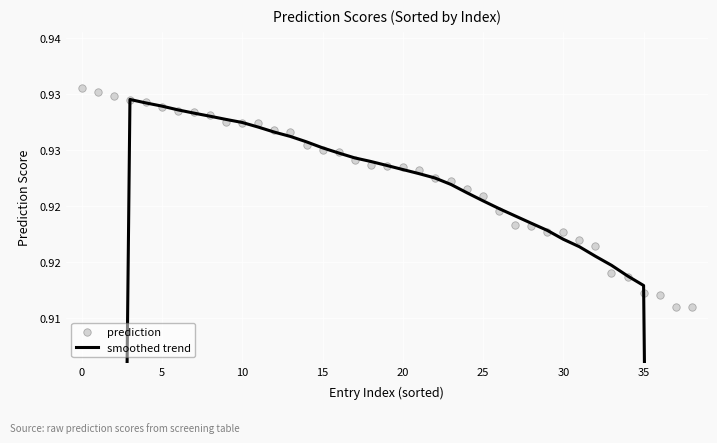

Which series contains the lowest Y value?

smoothed trend